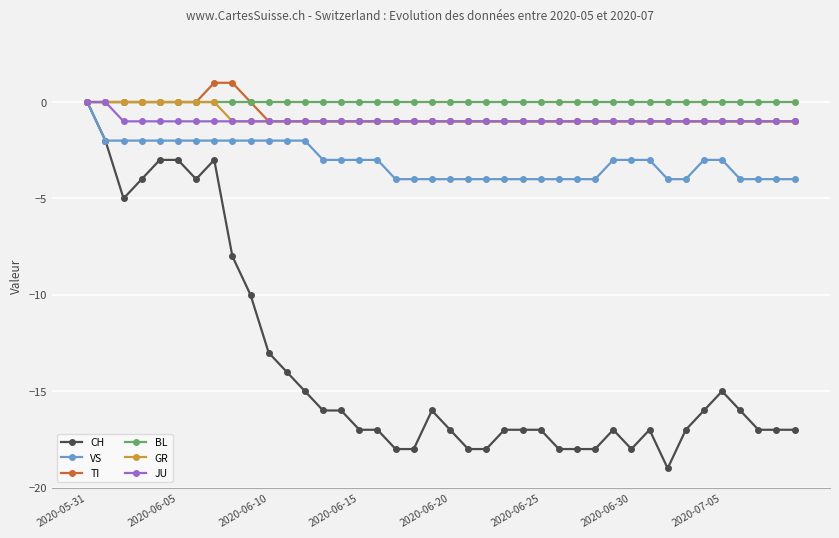

What is the average value of the CH series?

-14